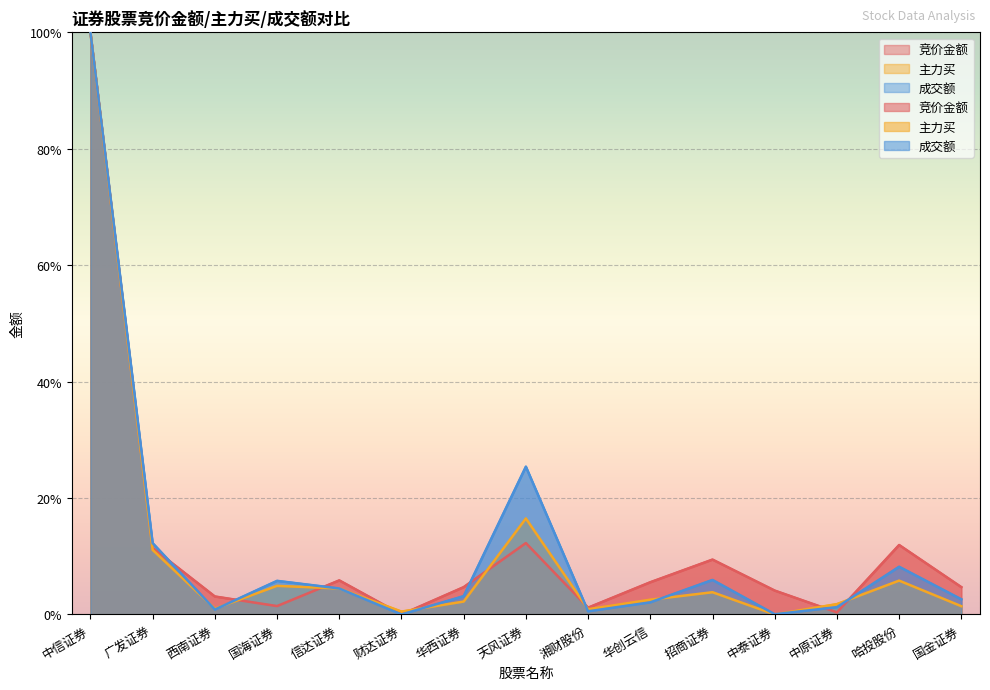

Which series has the largest total across all categories?

竞价金额